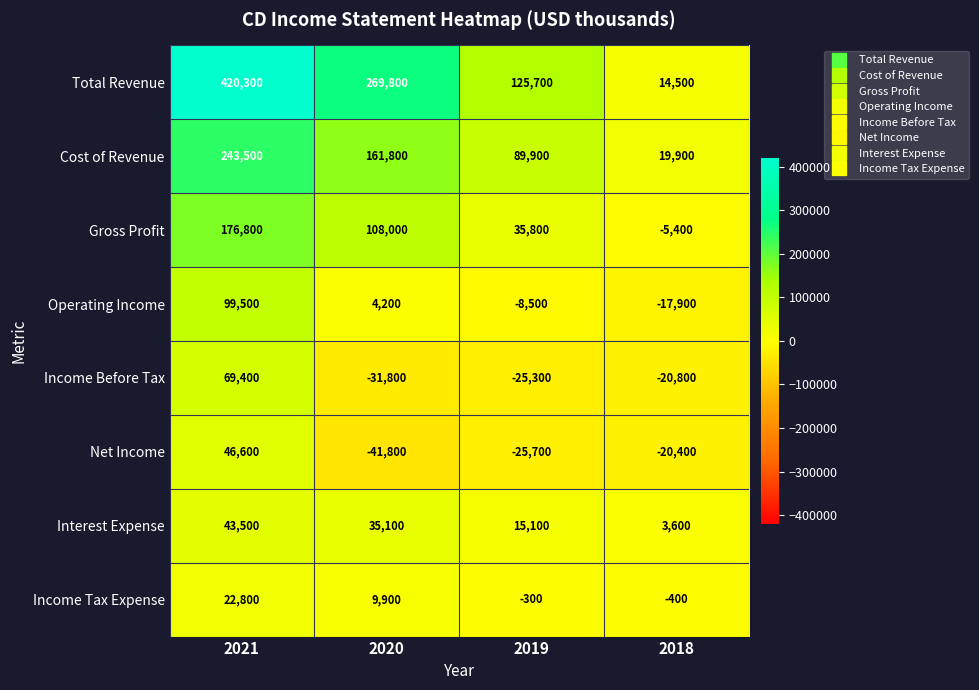

Which label corresponds to the largest value in the chart?

2021